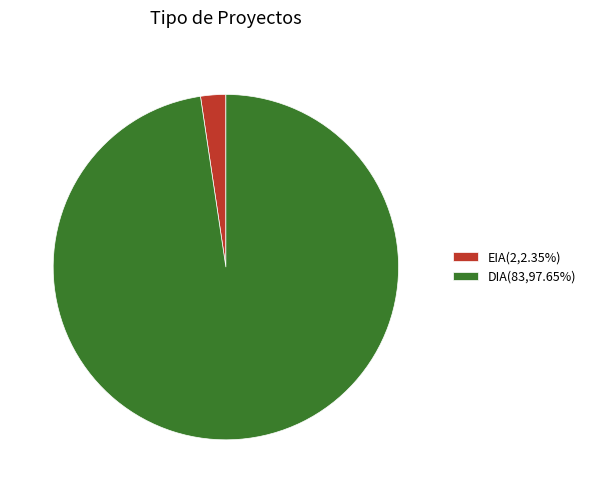

The DIA slice represents 98% of the pie. True or false?

True